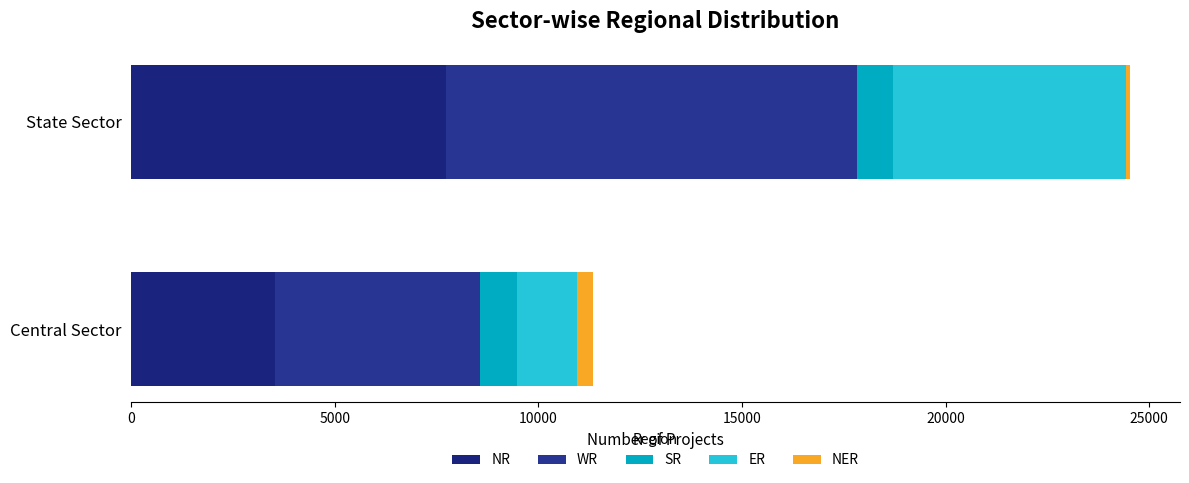

How many data points in NR are less than 7730?

1